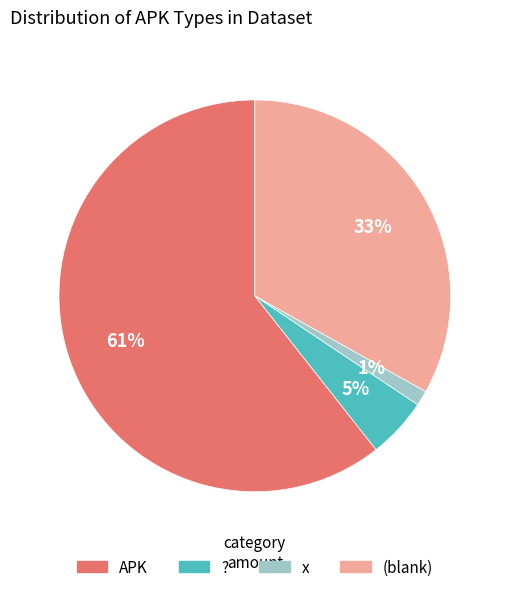

Which slice is the smallest?

x